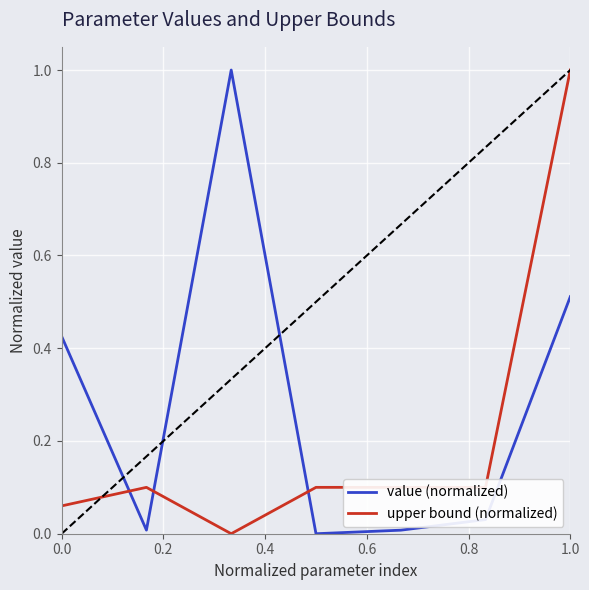

Rank the series by their average value, from highest to lowest.

value (normalized), upper bound (normalized)